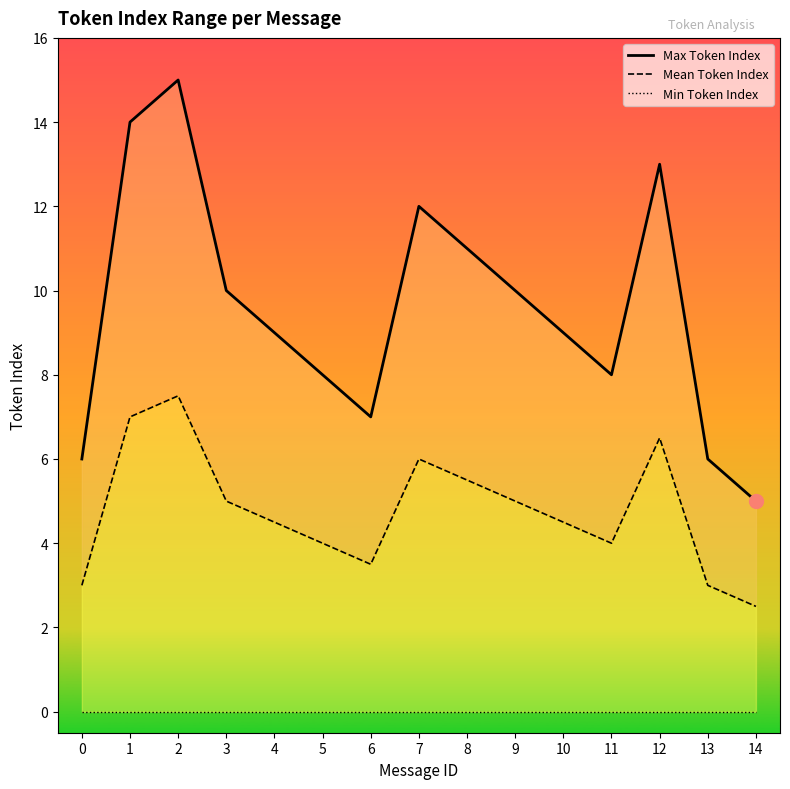

At 5, list the series in order from smallest to largest.

Min Token Index, Mean Token Index, Max Token Index